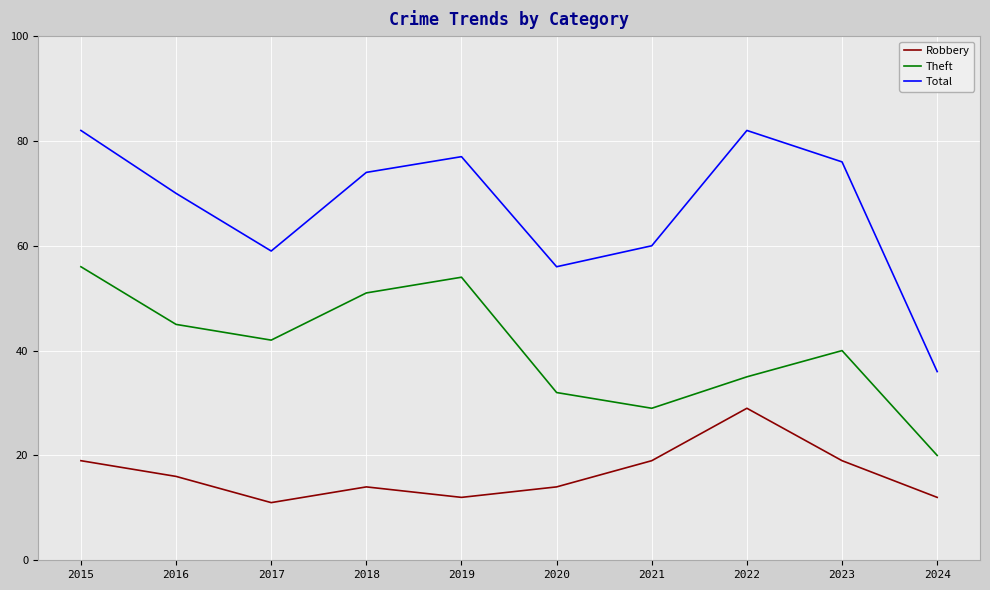

How many distinct data groups are displayed?

3